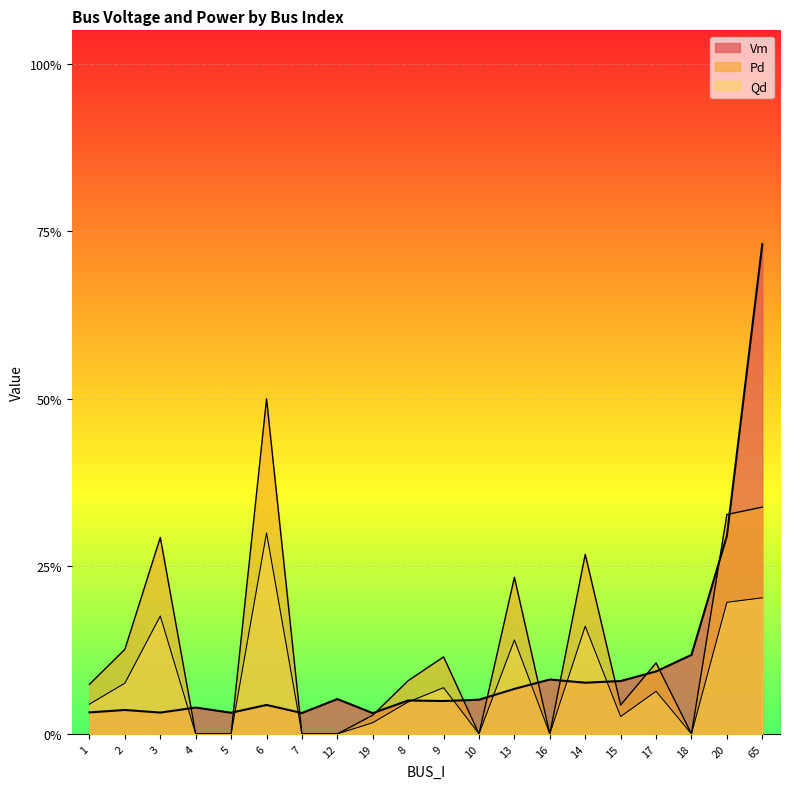

What is the sum of the Qd values at 7 and 2?

0.1